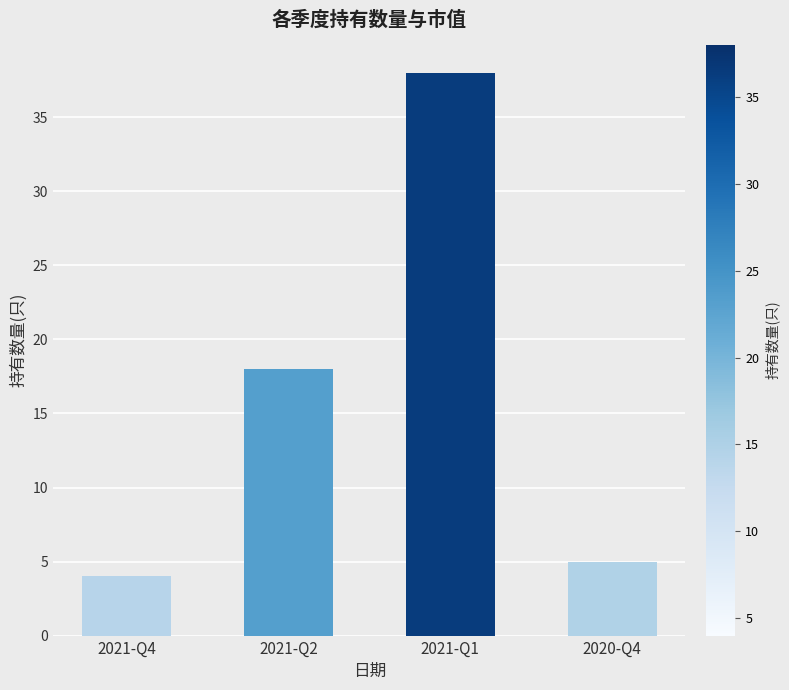

Does the chart contain any negative values?

No